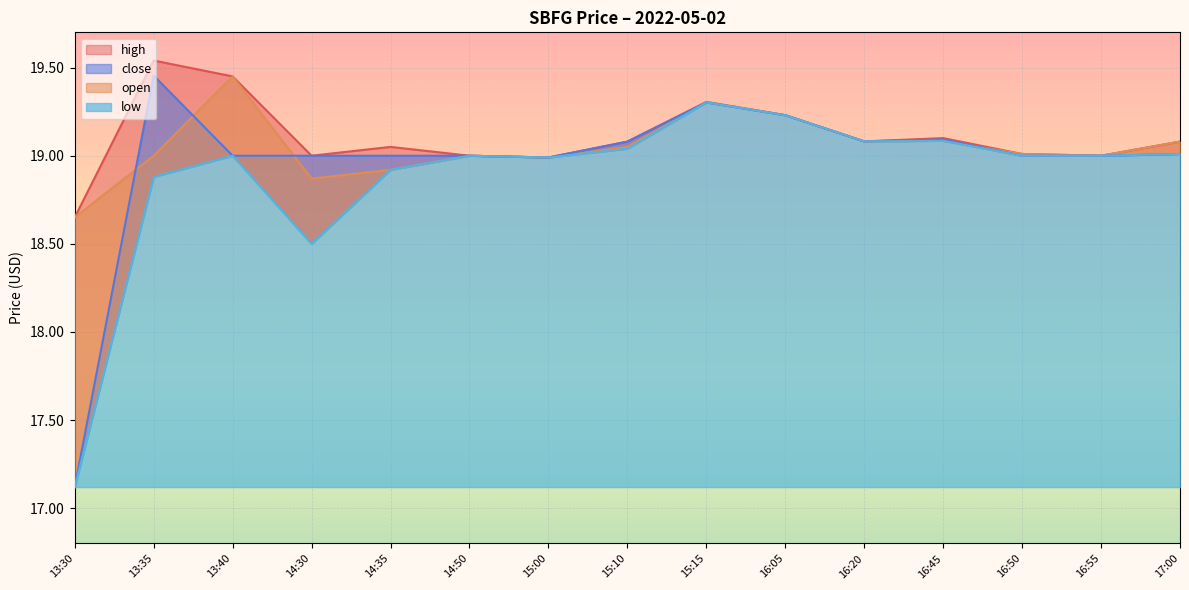

Read the low value at 14:50.

19.0